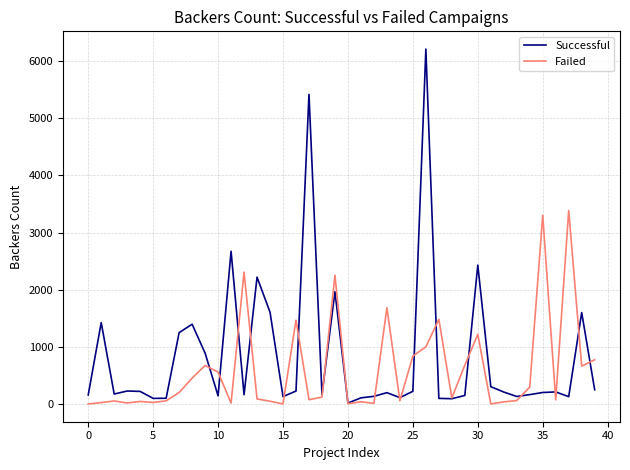

Does the chart have visible grid lines?

Yes